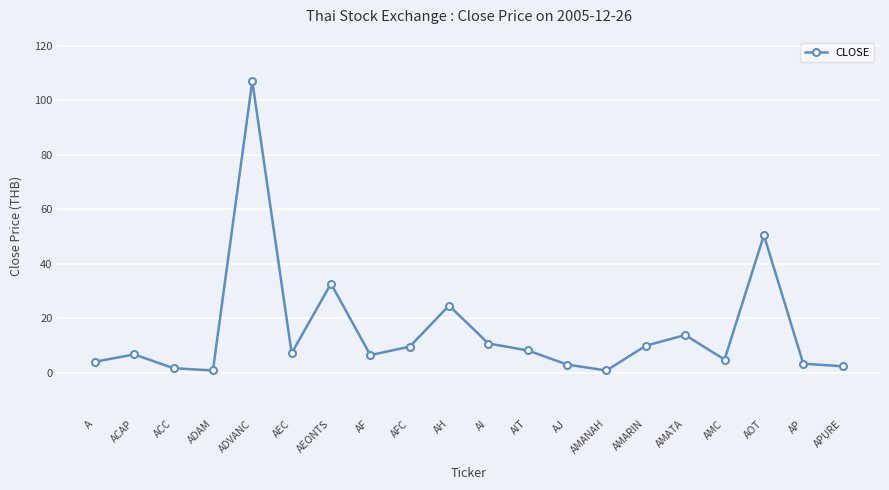

What is the sum of the values at ACAP and AJ?

9.9